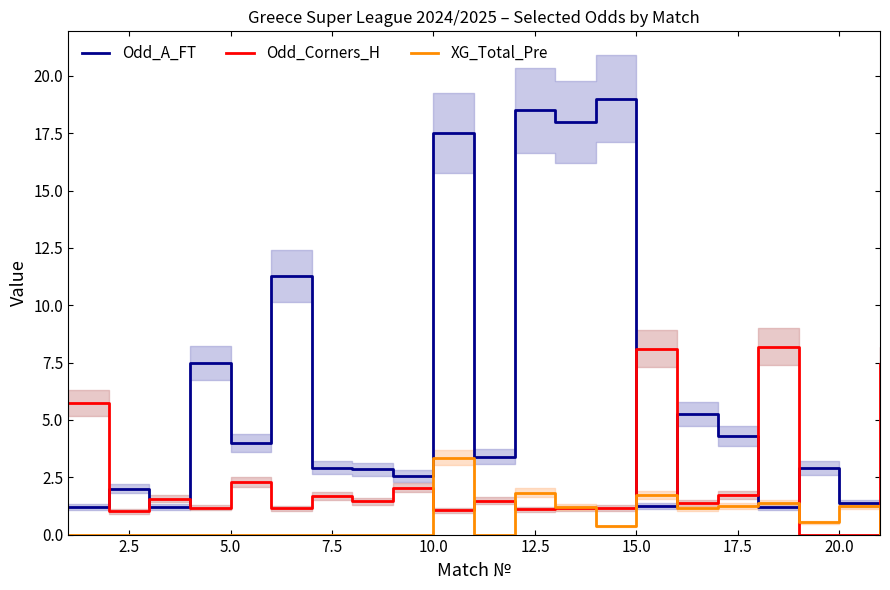

What are all the series names shown in the legend?

Odd_A_FT, Odd_Corners_H, XG_Total_Pre